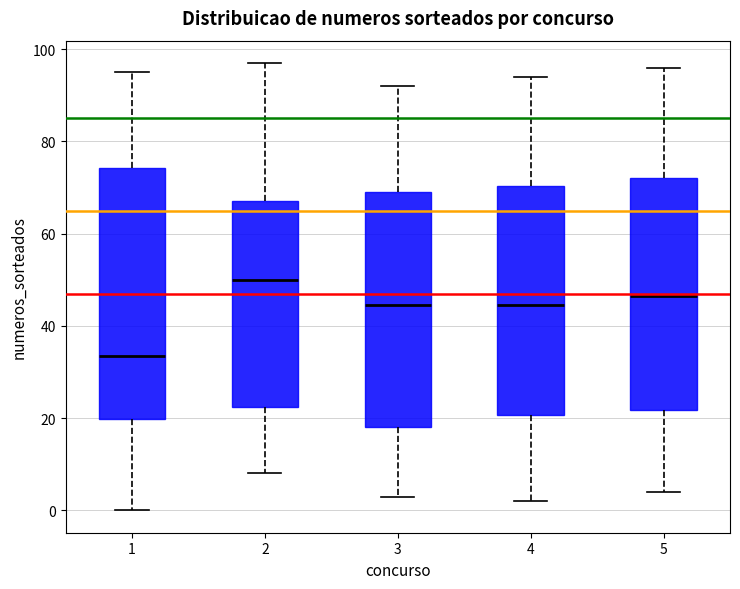

Comparing the boxes themselves (not the whiskers), which one is the tallest?

1